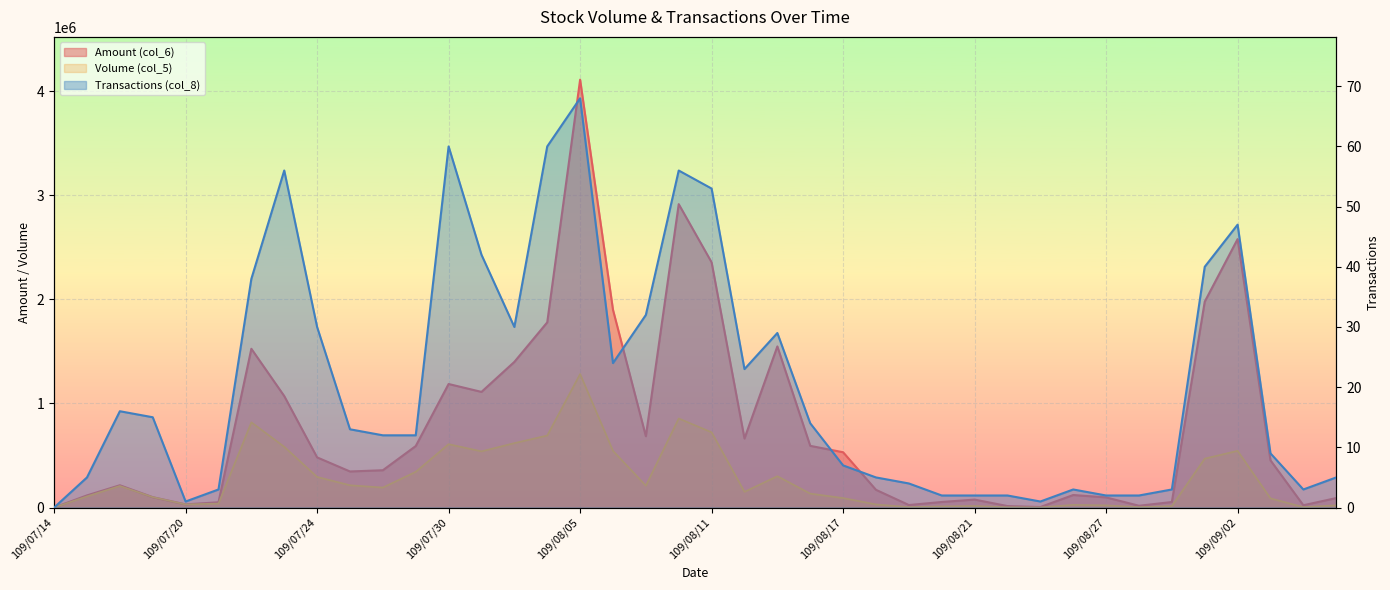

Rank the series by their maximum value, from highest to lowest.

Amount (col_6), Volume (col_5), Transactions (col_8)